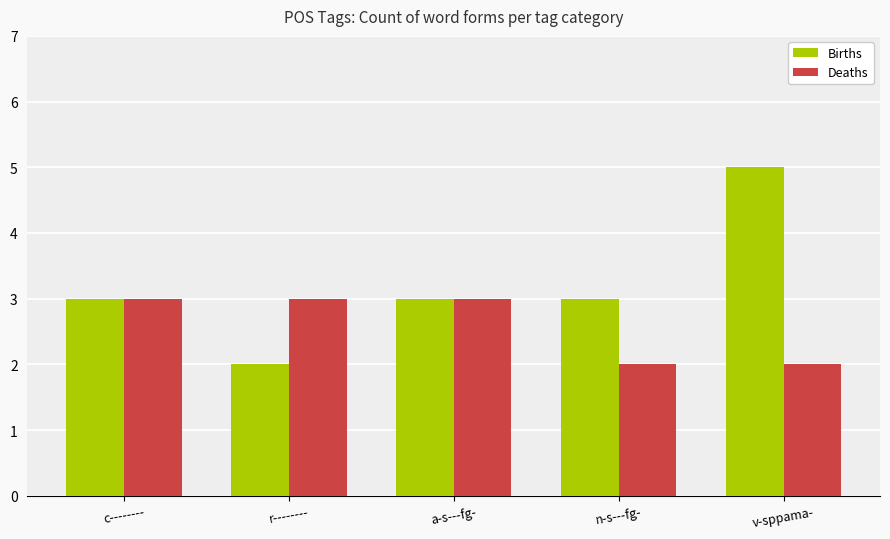

The Deaths series shows 2 at n-s---fg-. True or false?

True